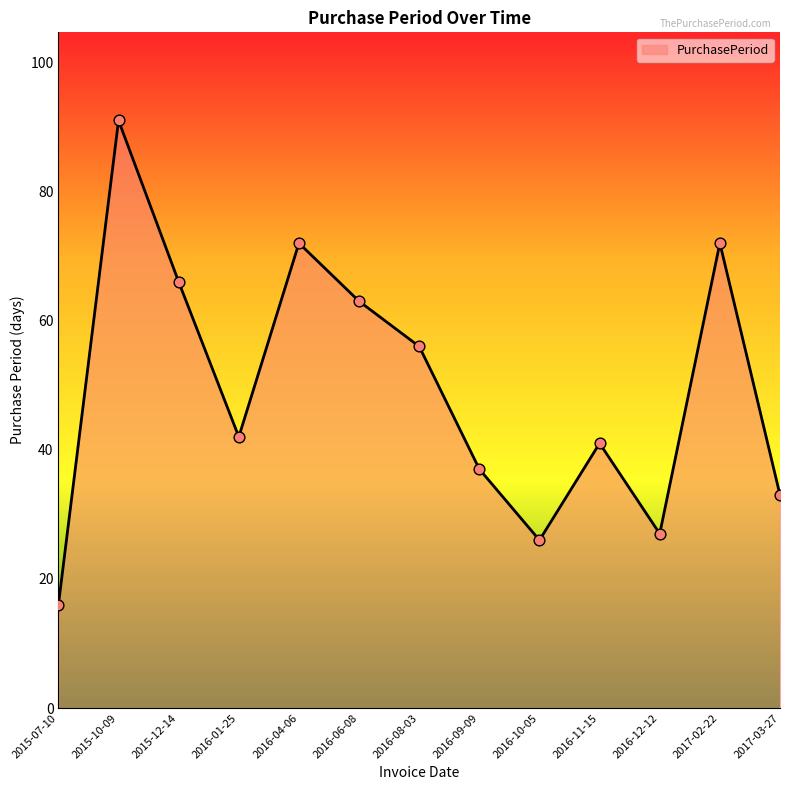

Approximately how many times larger is the value at 2016-11-15 compared to 2017-03-27?

1.2